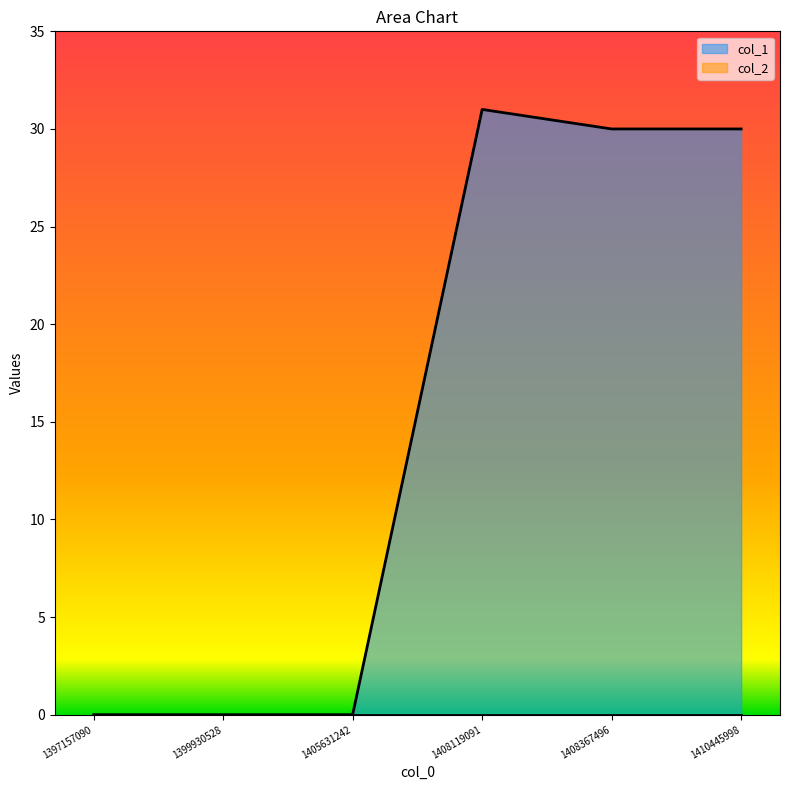

Which label corresponds to the largest value in the chart?

1408119091